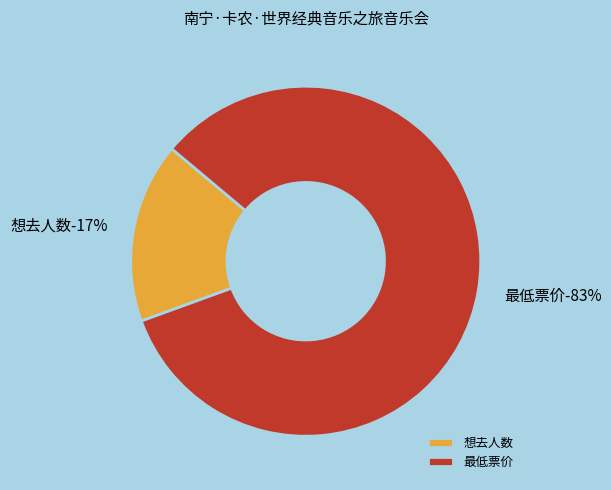

True or false: 想去人数 (12) accounts for 17% of the total.

True